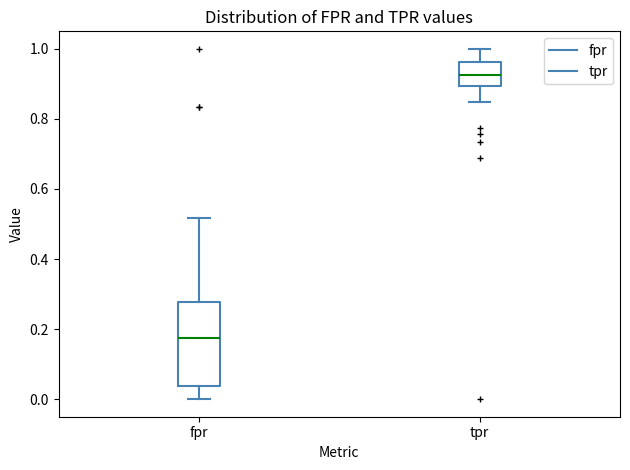

Where is the lower edge of the box for fpr on the y-axis? The values are not printed on the chart, so give them approximately, as read against the axis.

0.04